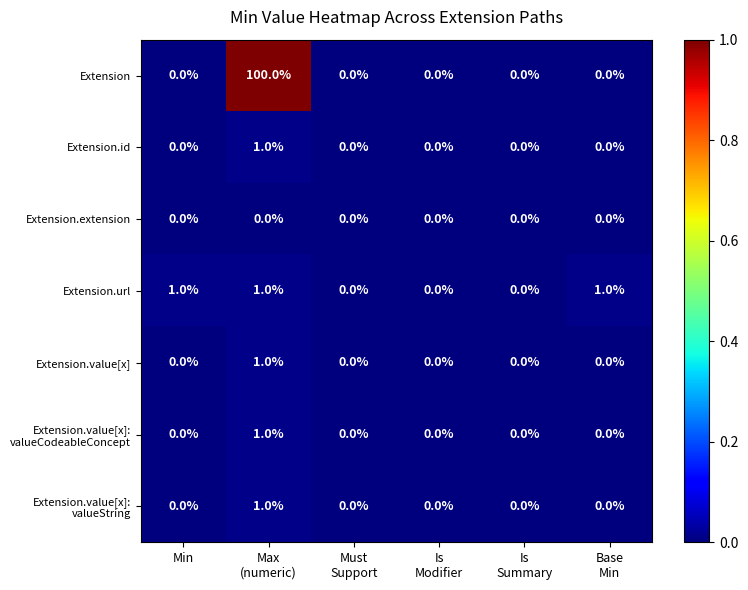

What is the maximum value shown in the chart?

100